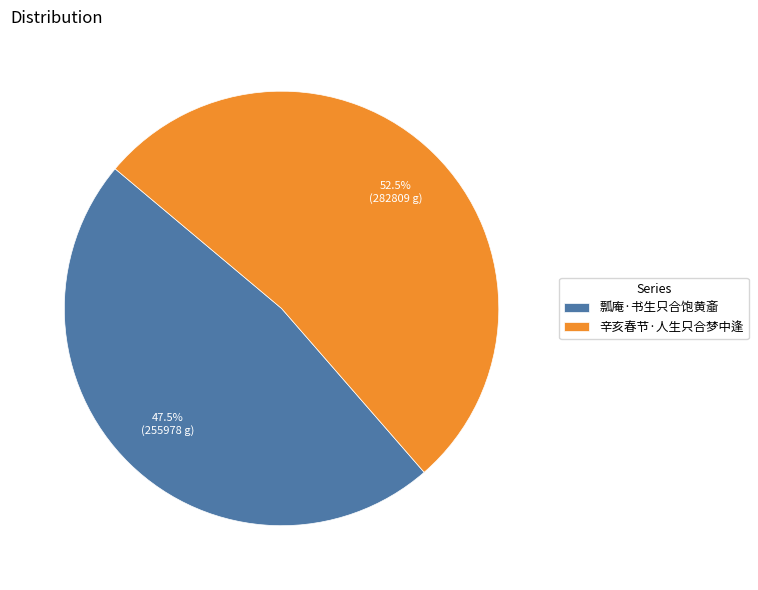

Combined, do 辛亥春节·人生只合梦中逢 and 瓢庵·书生只合饱黄齑 account for over 50%?

Yes